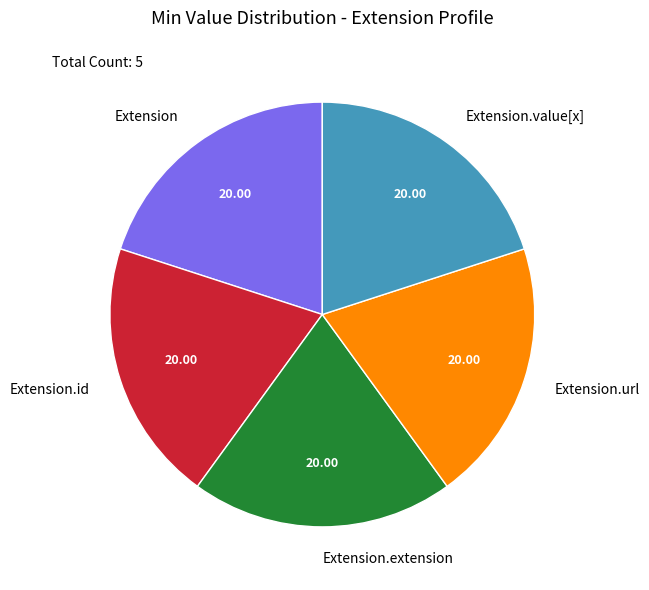

What is the ratio of the value at Extension to the value at Extension.value[x]?

1.0